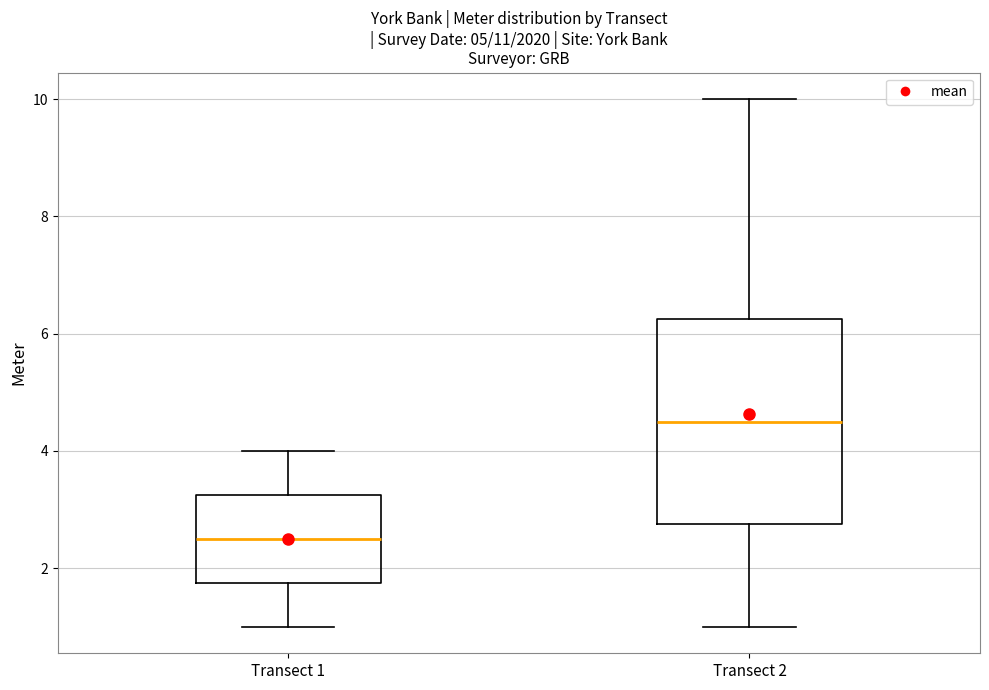

Reading left to right, read every box against the y-axis: the position of its median line, the range the box covers, and the ends of its whiskers. The values are not printed on the chart, so give them approximately, as read against the axis.

Transect 1: median 2.6, box 1.8 to 3.2, whiskers 1.0 to 4.0
Transect 2: median 4.6, box 2.8 to 6.2, whiskers 1.0 to 10.0